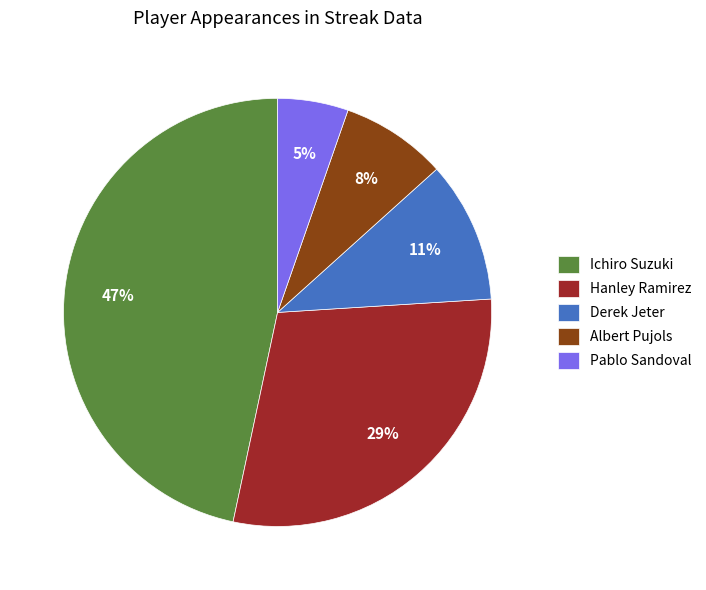

Between Hanley Ramirez and Derek Jeter, which is larger?

Hanley Ramirez